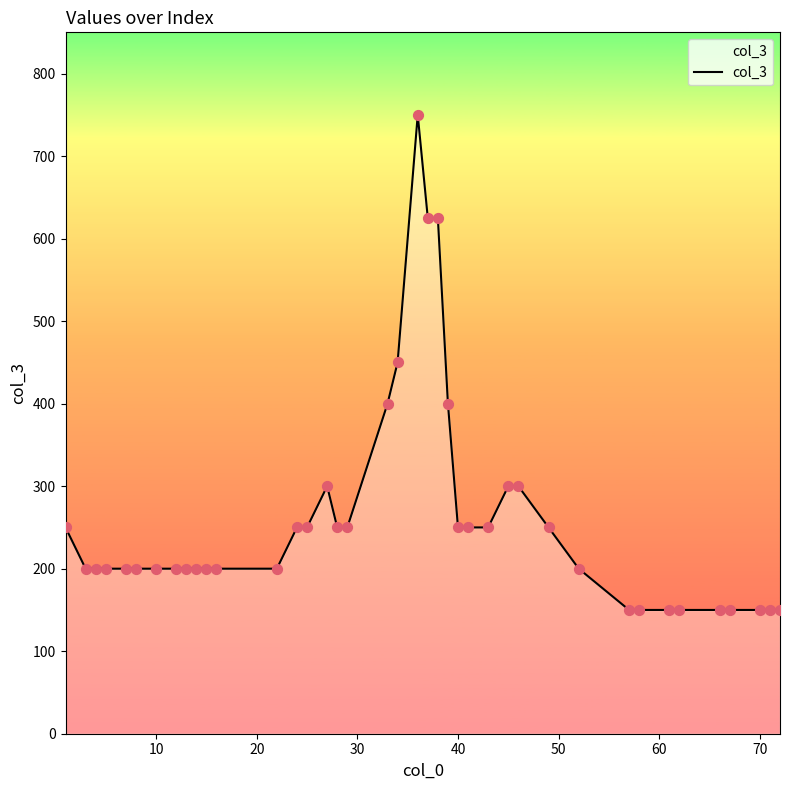

What is the greatest value displayed?

750